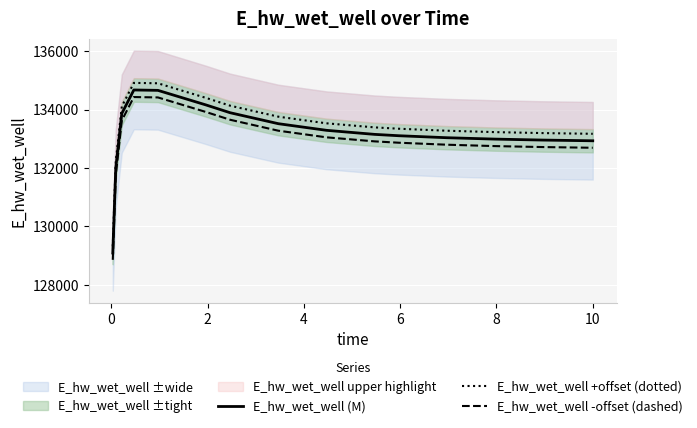

True or false: E_hw_wet_well +offset (dotted) and E_hw_wet_well -offset (dashed) intersect in this chart.

False